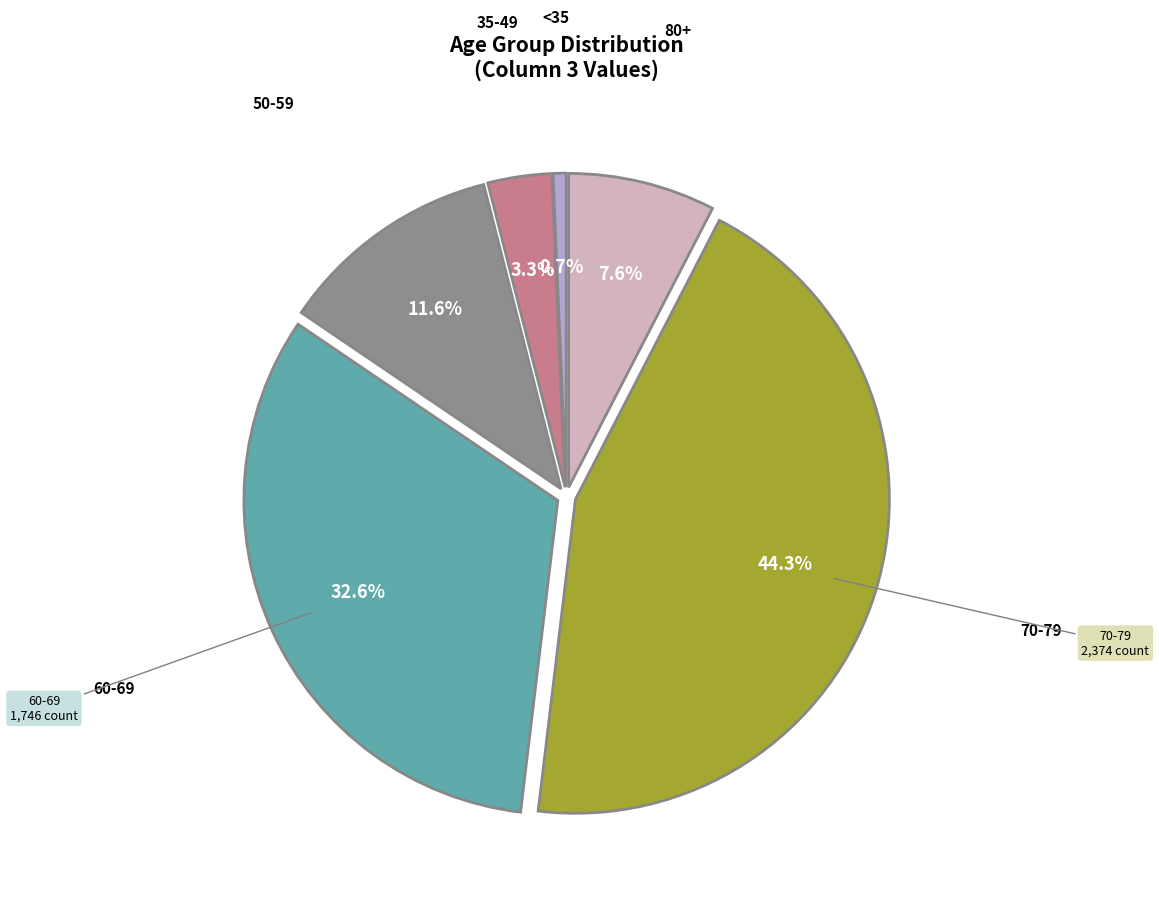

Is there any slice that represents more than half of the pie?

No